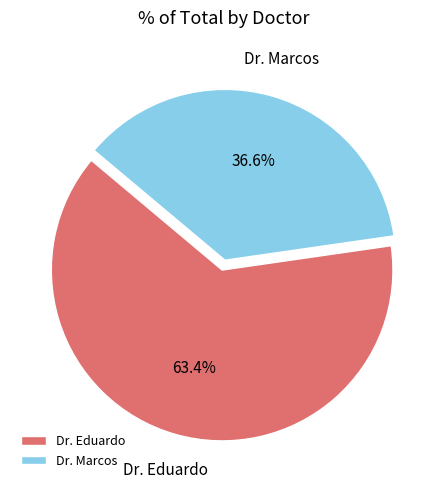

The Dr. Eduardo slice represents 76% of the pie. True or false?

False